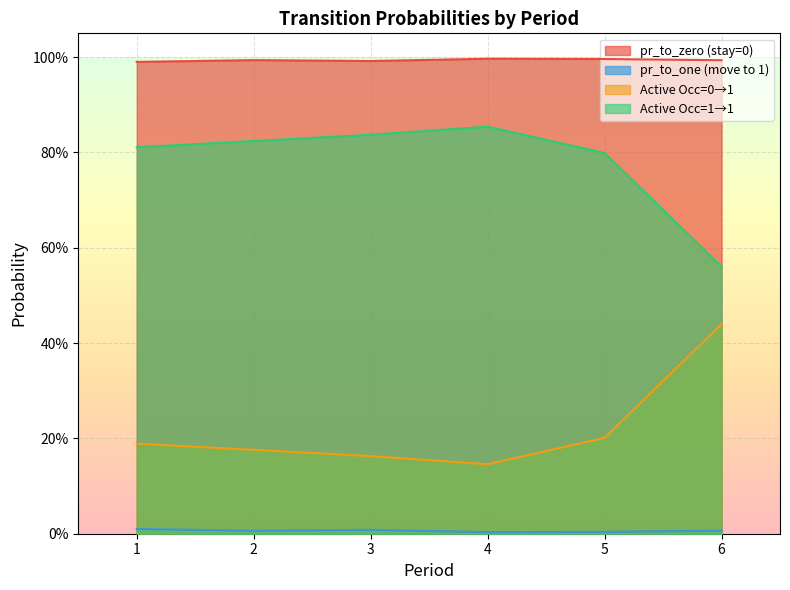

Reading left to right, transcribe all the data shown in this chart.

pr_to_zero: 1=1.0	2=1.0	3=1.0	4=1.0	5=1.0	6=1.0
pr_to_one: 1=0.0	2=0.0	3=0.0	4=0.0	5=0.0	6=0.0
active_occ_0: 1=0.2	2=0.2	3=0.2	4=0.1	5=0.2	6=0.4
active_occ_1: 1=0.8	2=0.8	3=0.8	4=0.9	5=0.8	6=0.6